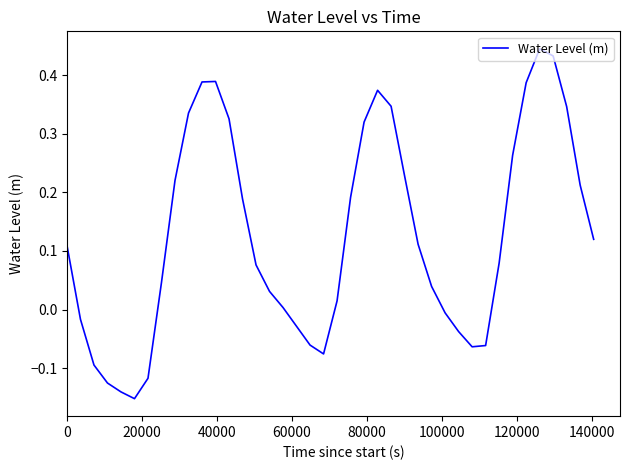

What is the difference between the maximum and minimum values?

0.6